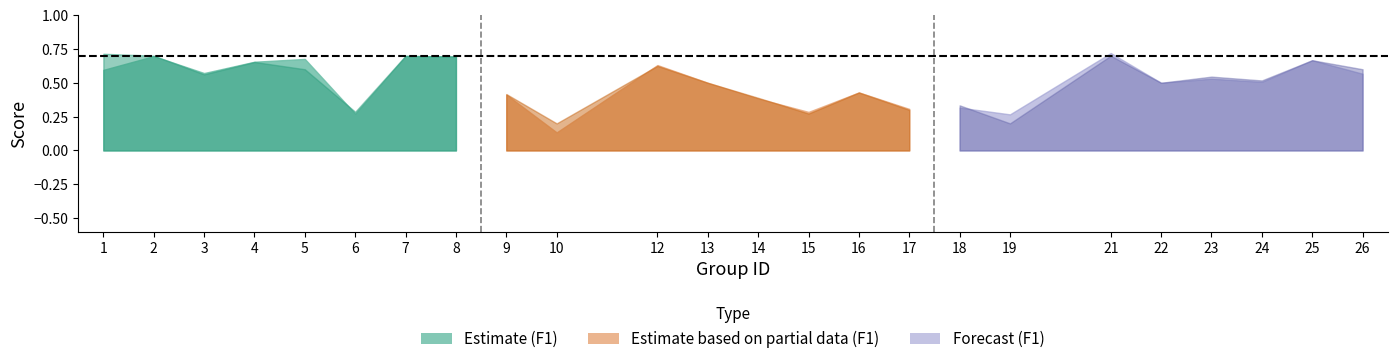

Is it true that kappa equals -0.6 at 6?

False